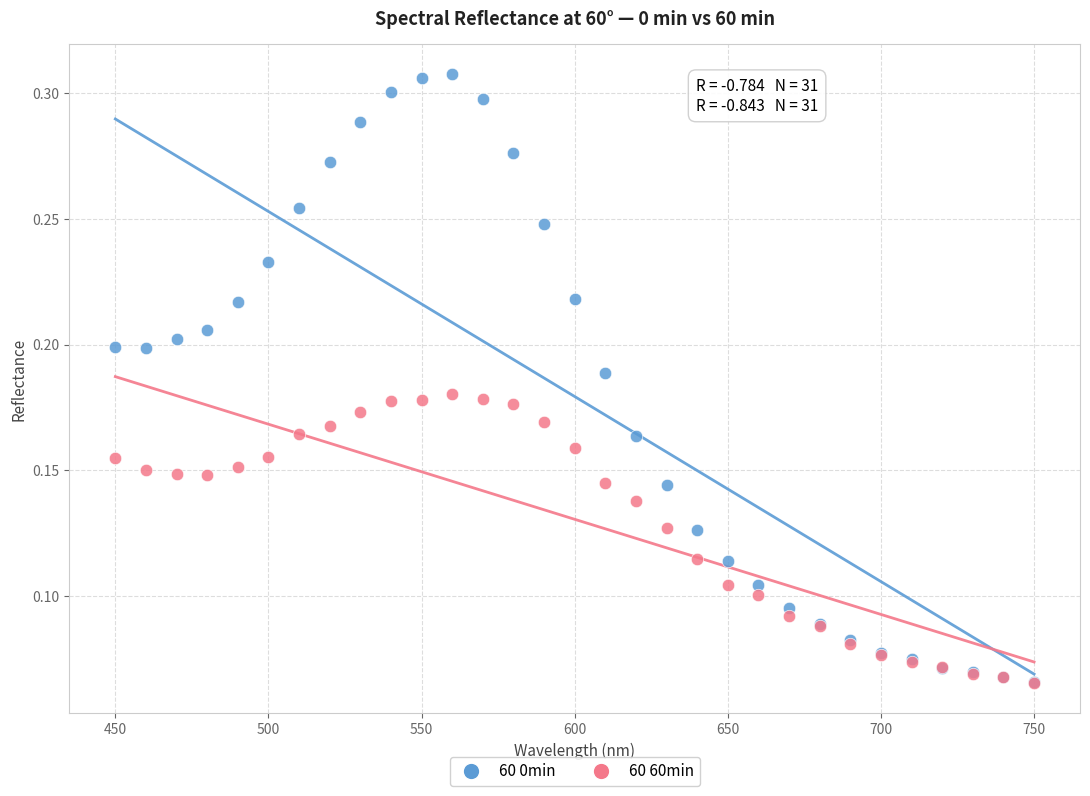

What are all the series names shown in the legend?

60 0min, 60 60min